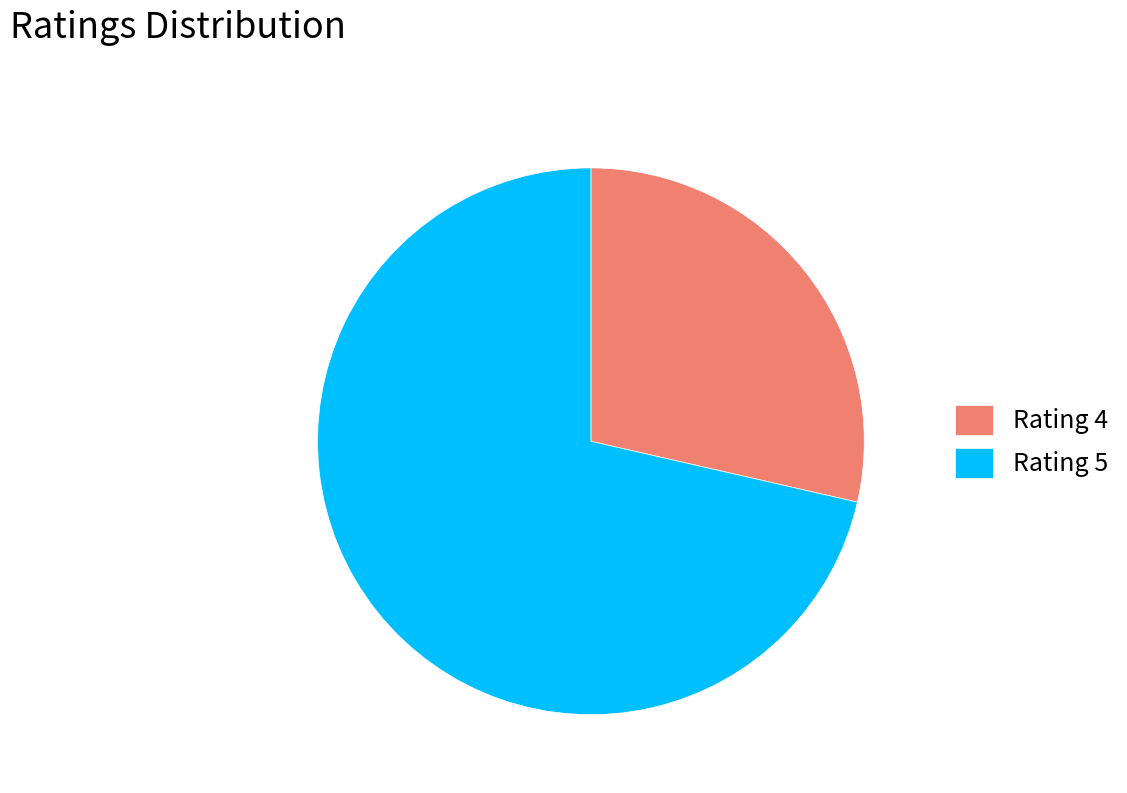

Count the number of slices in the pie.

2